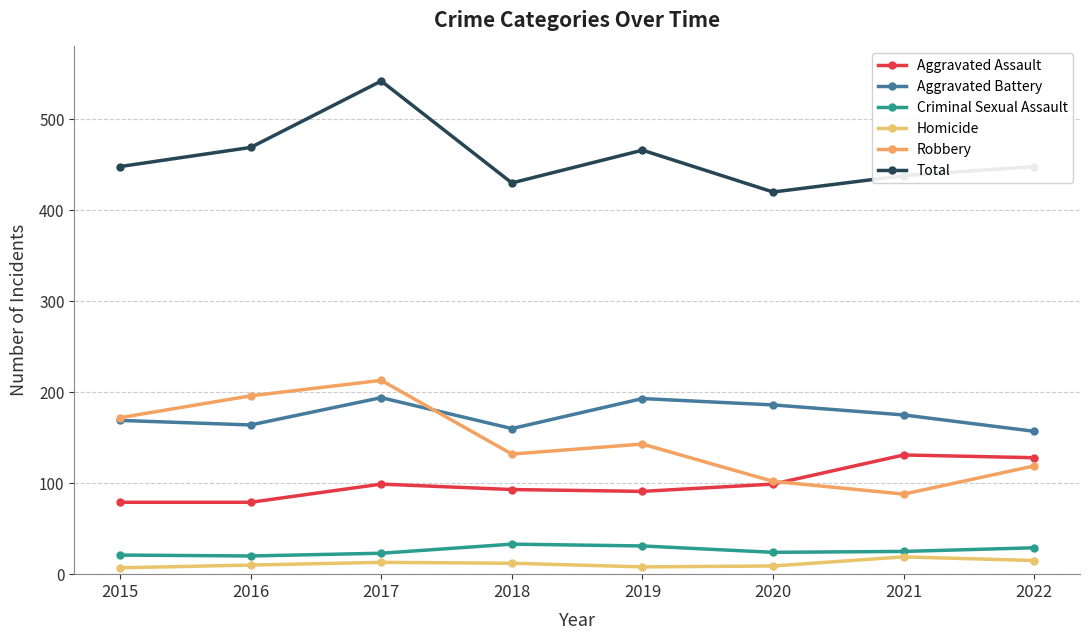

Which category has the lowest value across all series?

2015